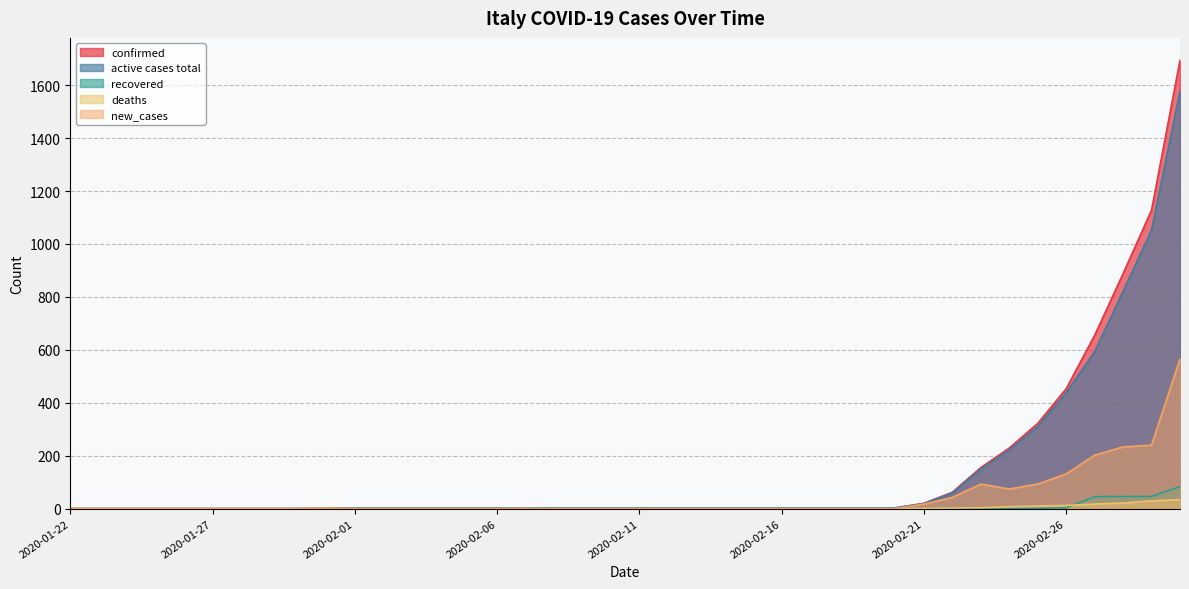

True or false: recovered has more than 0 points higher than both neighbors.

True